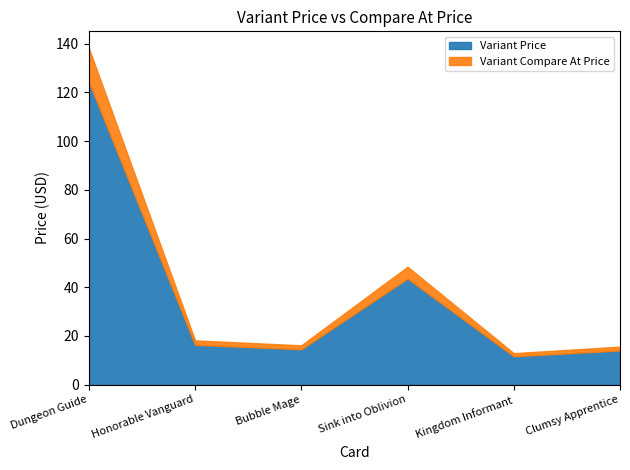

How many lines are shown in the chart?

2